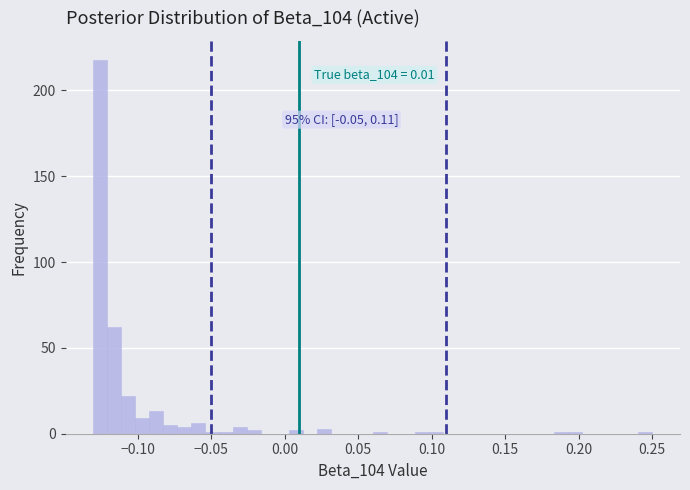

Around what value on the x-axis is the tallest bar? Give the approximate position of its centre, as read against the axis.

-0.125